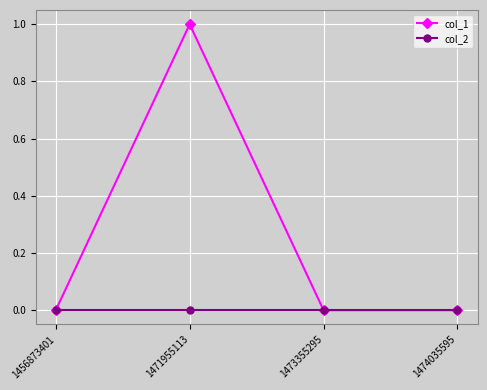

List the series in order of their overall mean, highest first.

col_1, col_2